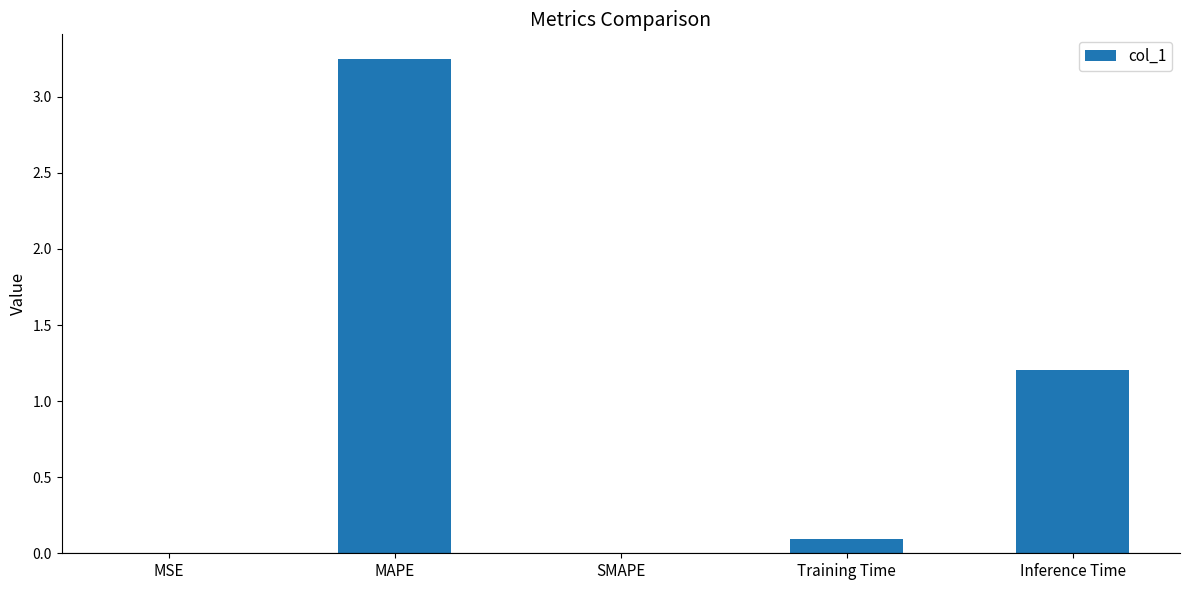

Does the chart contain stacked bars?

No